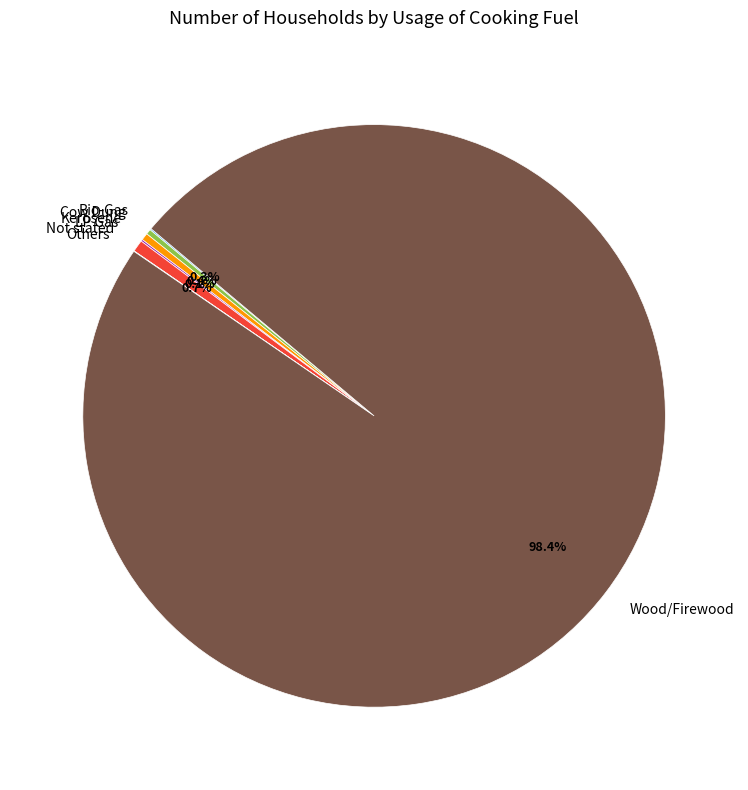

What is the largest slice in the pie chart?

Wood/Firewood